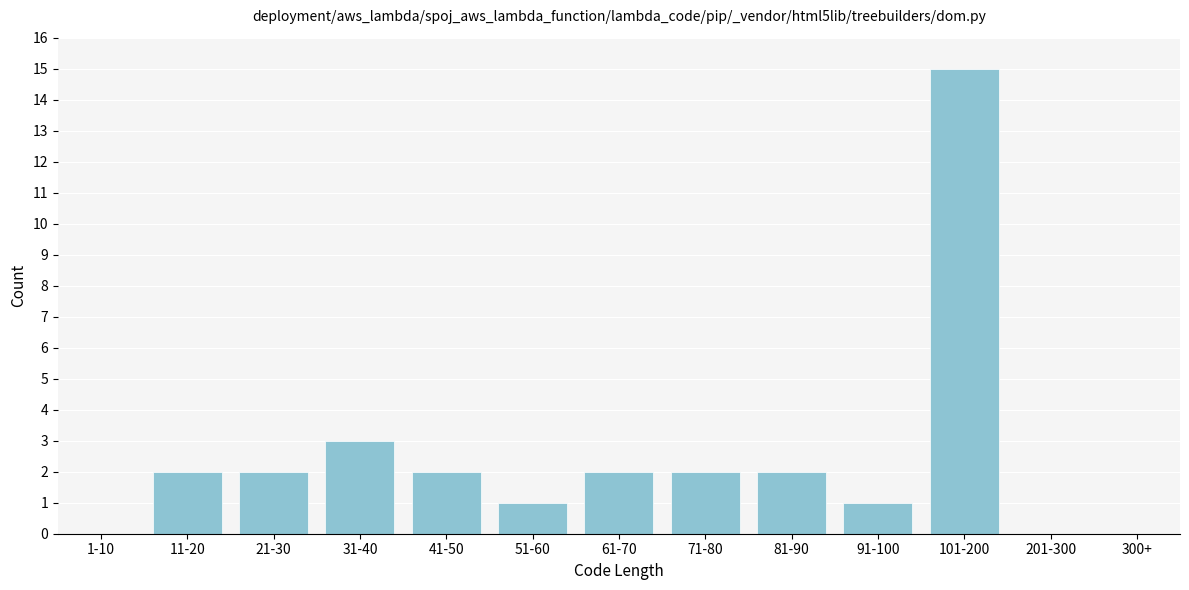

Reading left to right, transcribe all the data shown in this chart.

1-10=0	11-20=2	21-30=2	31-40=3	41-50=2	51-60=1	61-70=2	71-80=2	81-90=2	91-100=1	101-200=15	201-300=0	300+=0